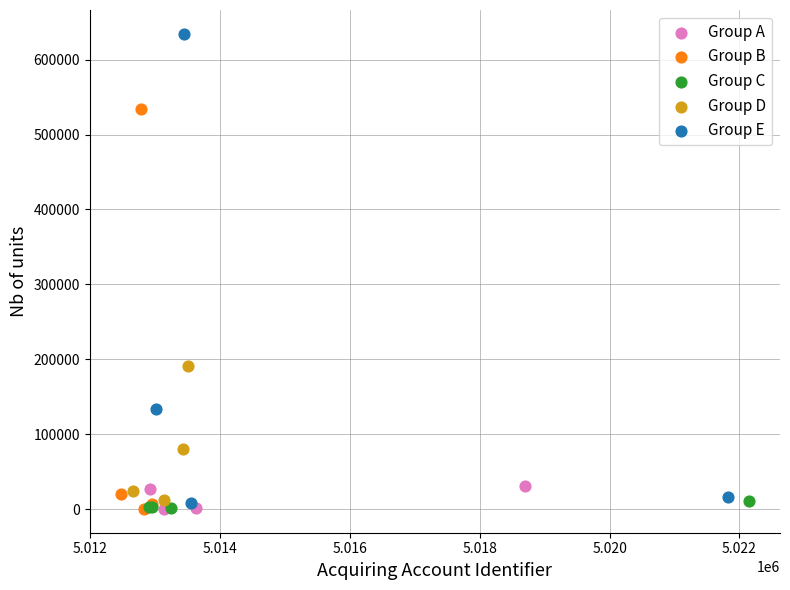

Which series has the widest spread of Y values?

Group E